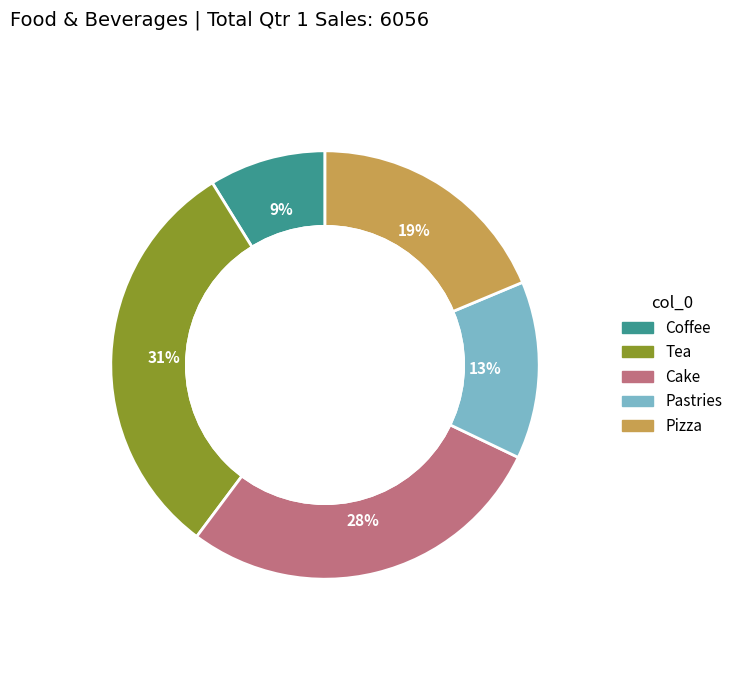

To the nearest percent, what is the difference between the largest and smallest slice percentages?

22%